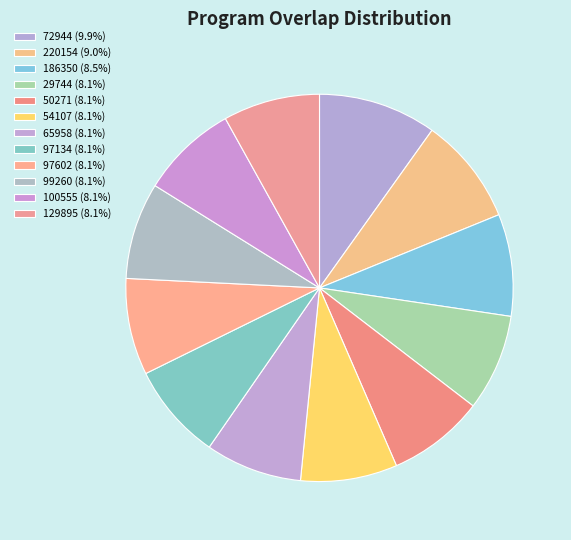

How many segments does this pie chart have?

12